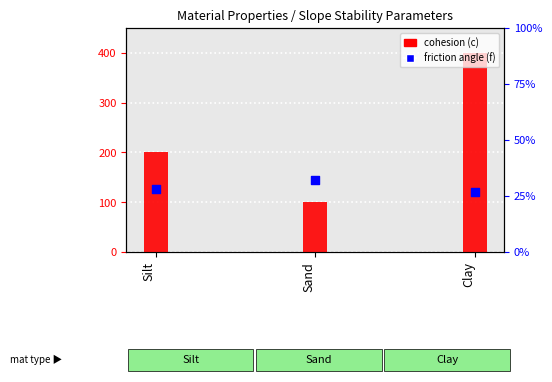

At which category is the sum across all series the highest?

Clay